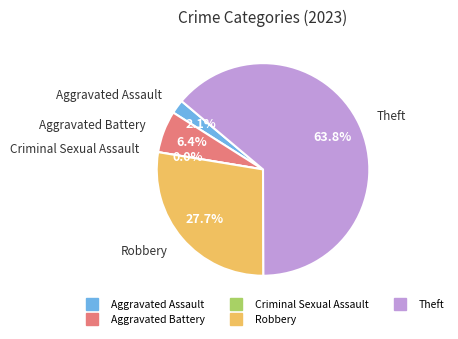

Count the number of slices in the pie.

5